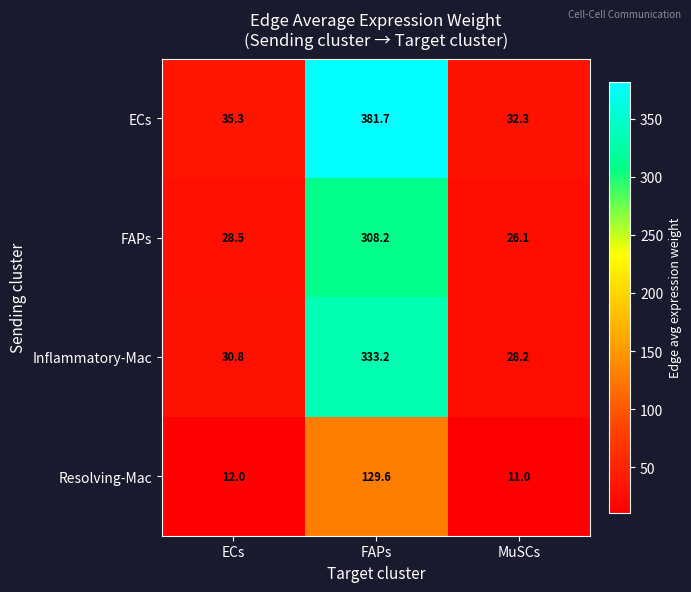

What is the maximum value shown in the chart?

381.7